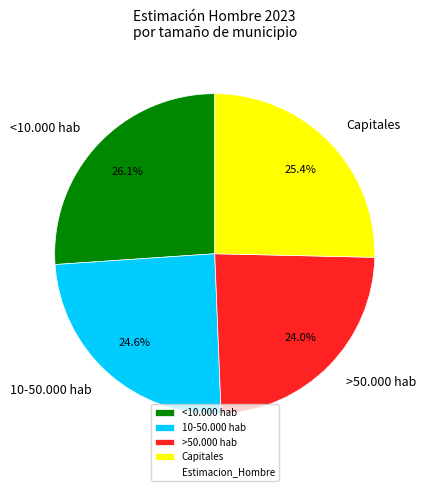

Does >50.000 hab account for over 50% of the chart?

No